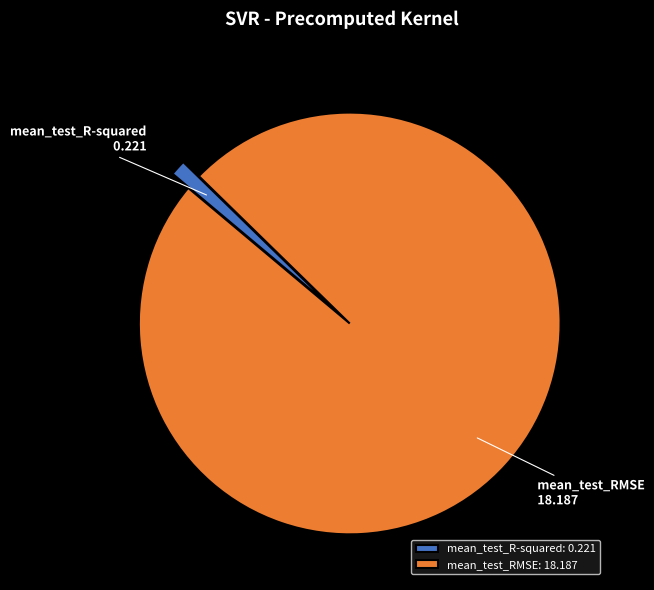

Which category has the biggest portion of the pie?

mean_test_RMSE